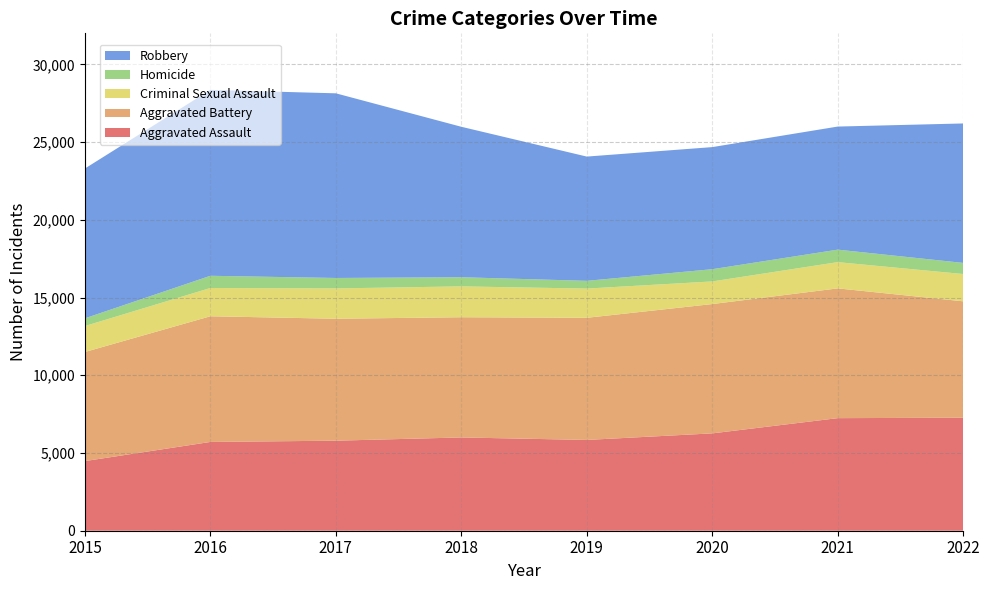

Reading left to right, what are all the values shown in this chart?

Aggravated Assault: 2015=4480	2016=5712	2017=5793	2018=6001	2019=5841	2020=6263	2021=7243	2022=7272
Aggravated Battery: 2015=7018	2016=8085	2017=7845	2018=7734	2019=7857	2020=8319	2021=8348	2022=7487
Criminal Sexual Assault: 2015=1671	2016=1819	2017=1951	2018=1985	2019=1881	2020=1456	2021=1689	2022=1756
Homicide: 2015=496	2016=786	2017=672	2018=589	2019=498	2020=787	2021=804	2022=715
Robbery: 2015=9638	2016=11960	2017=11880	2018=9680	2019=7994	2020=7855	2021=7918	2022=8972